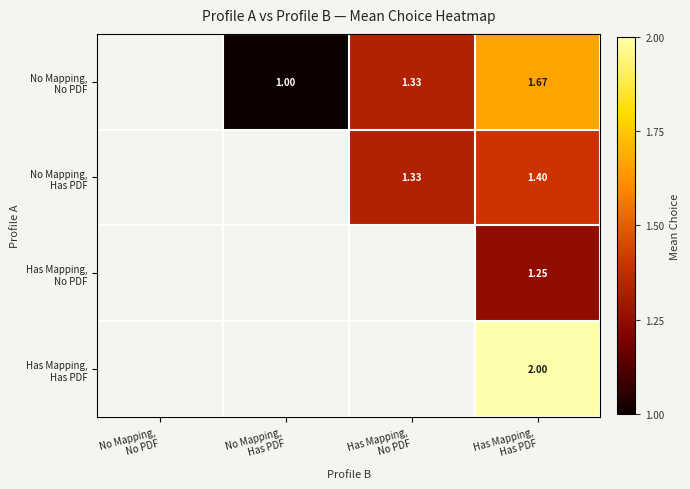

Is the value of No Mapping, Has PDF at No Mapping, No PDF greater than the value of No Mapping, No PDF at No Mapping, No PDF?

No